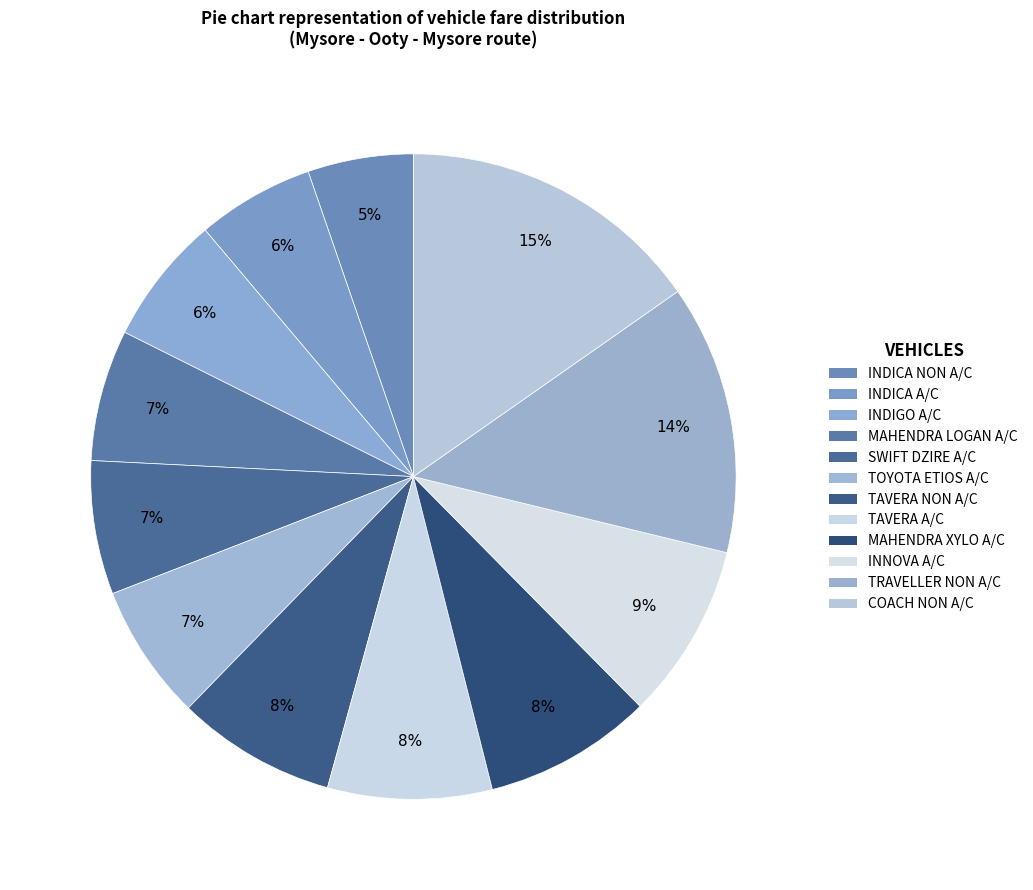

Do TRAVELLER NON A/C and MAHENDRA LOGAN A/C together represent more than half of the pie?

No